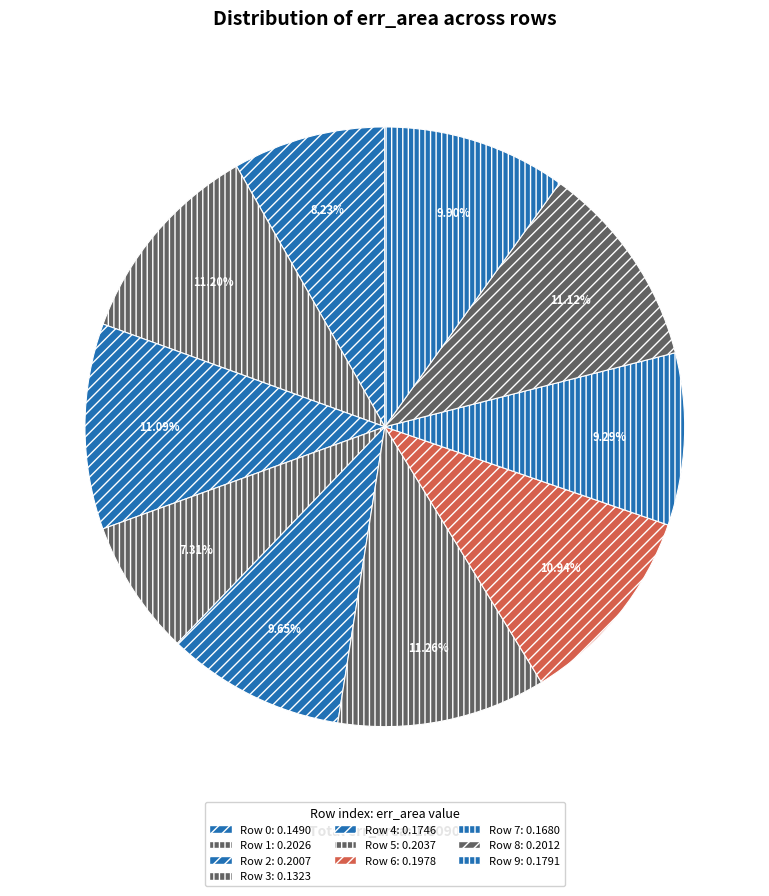

To the nearest percent, what is the average slice percentage?

10%